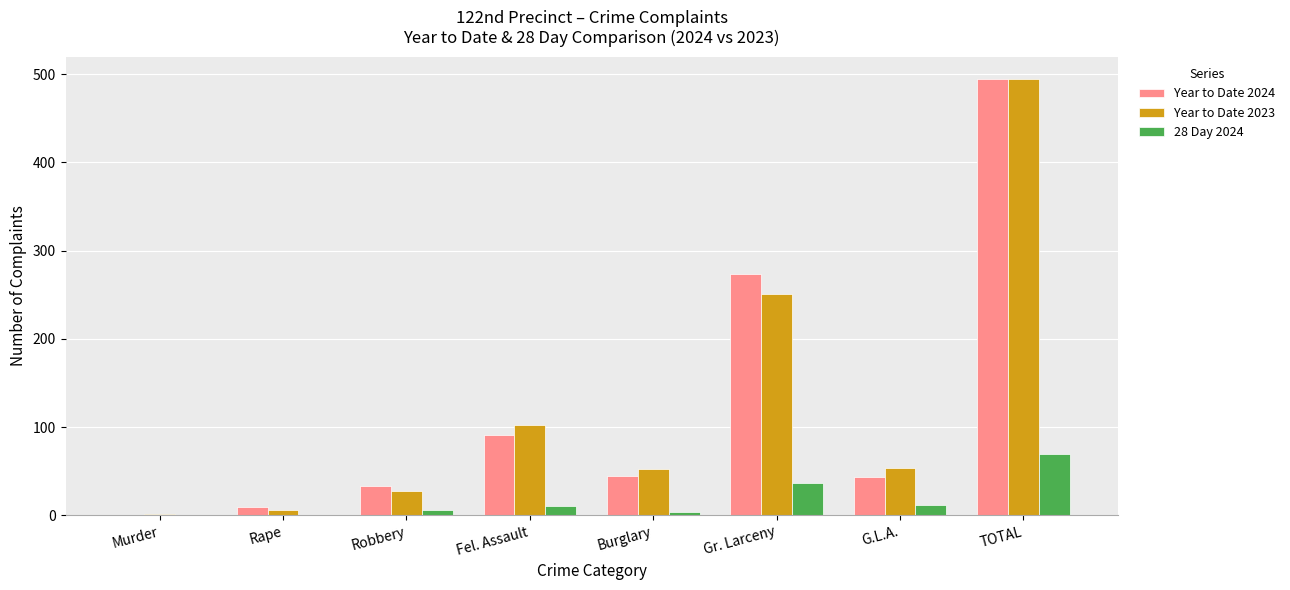

What is the sum of all Year to Date 2024 values?

990